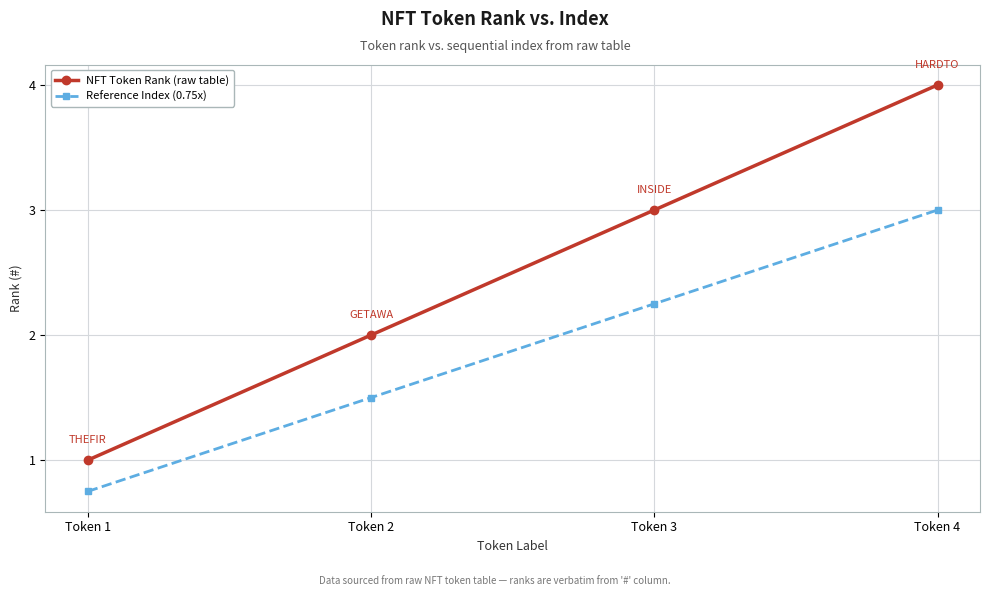

What is the average value of the Reference Index (0.75x) series?

1.9